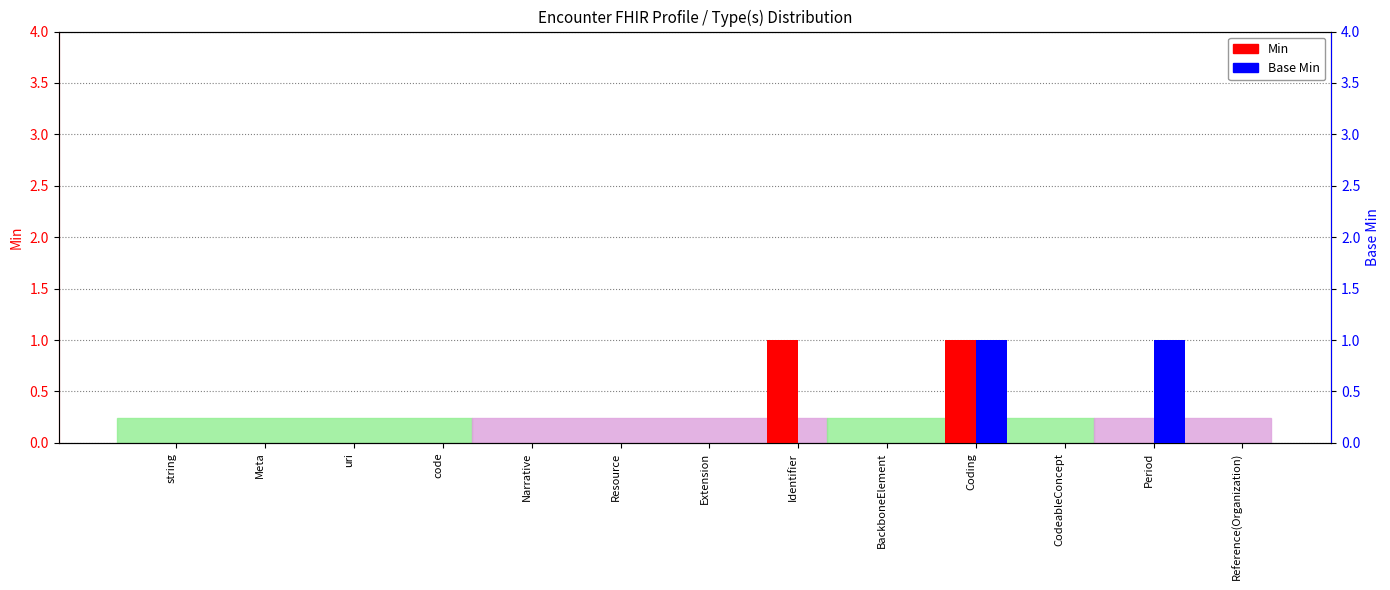

How many series are shown in this chart?

2